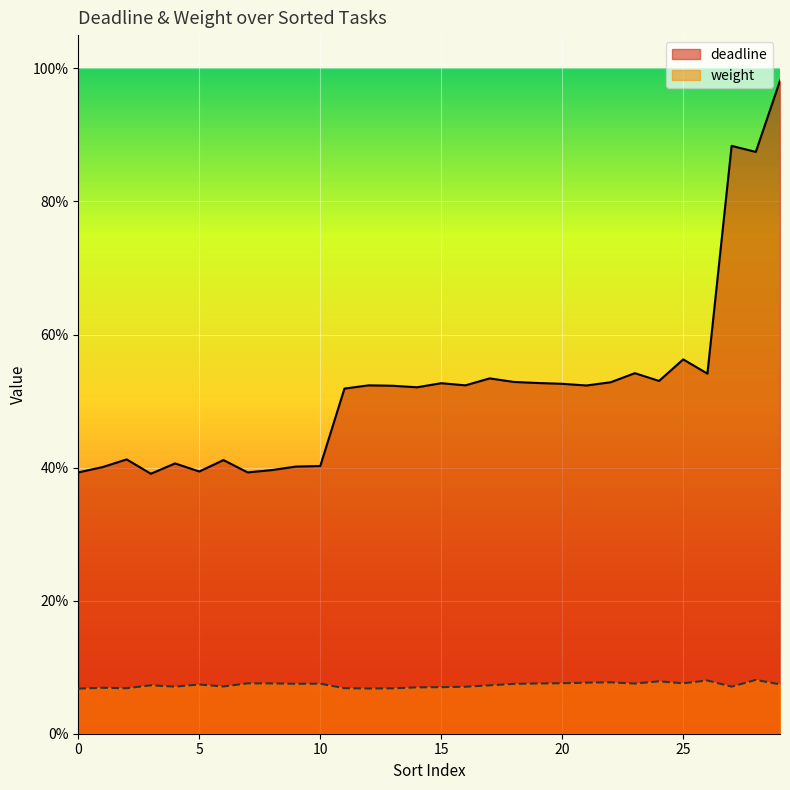

True or false: deadline and weight intersect in this chart.

False